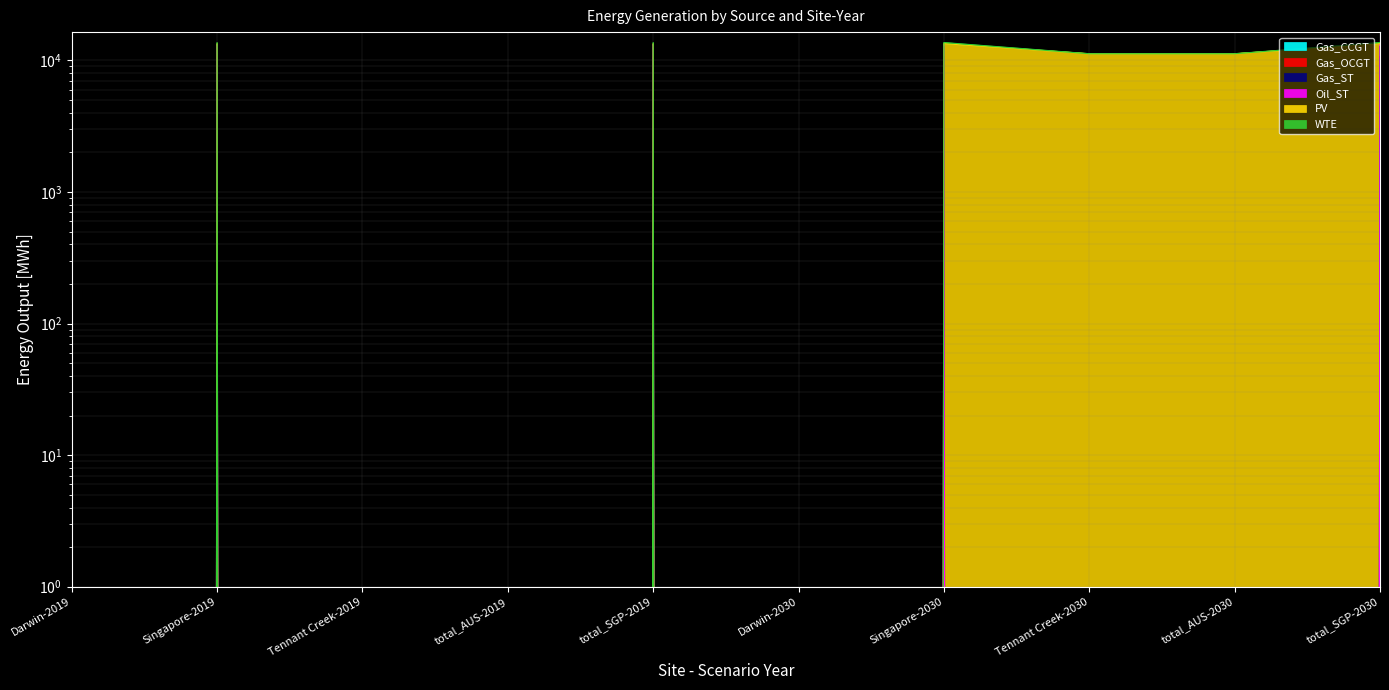

Between Darwin-2019 and Singapore-2030, which series saw the biggest shift?

Oil_ST